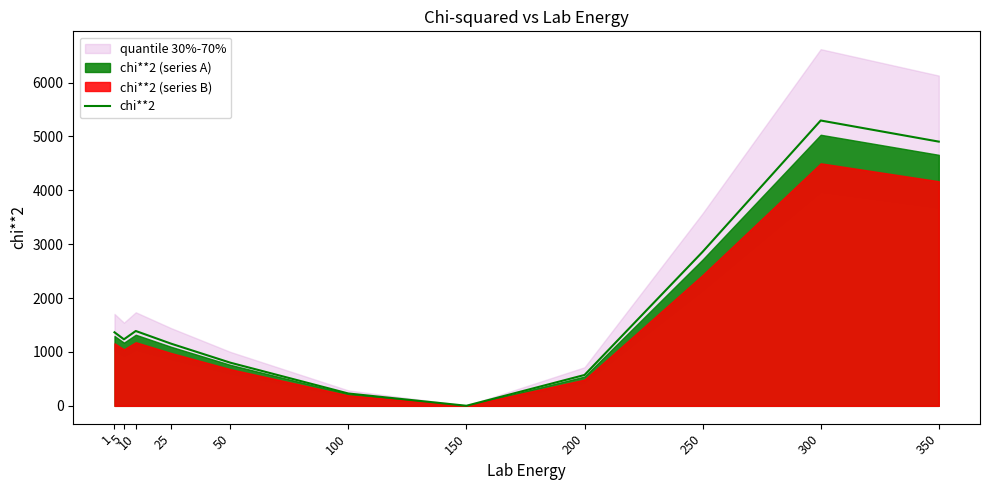

Reading left to right, list all the values displayed in this chart.

1=1364.9	5=1234.7	10=1389.1	25=1153.2	50=801.6	100=229.4	150=1.7	200=572.8	250=2858.5	300=5295.6	350=4903.6